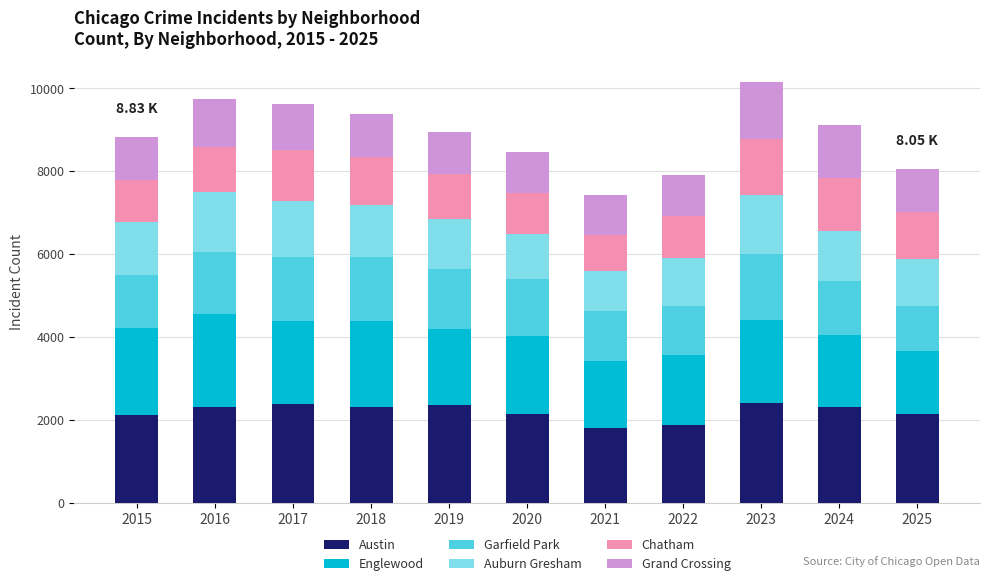

What is the difference between the second highest and minimum values in the Austin series?

583